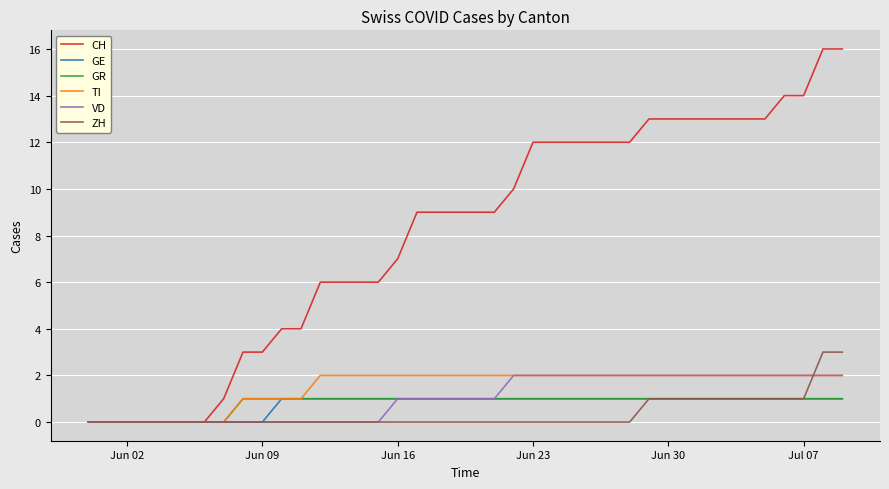

Which series has the largest total across all categories?

CH